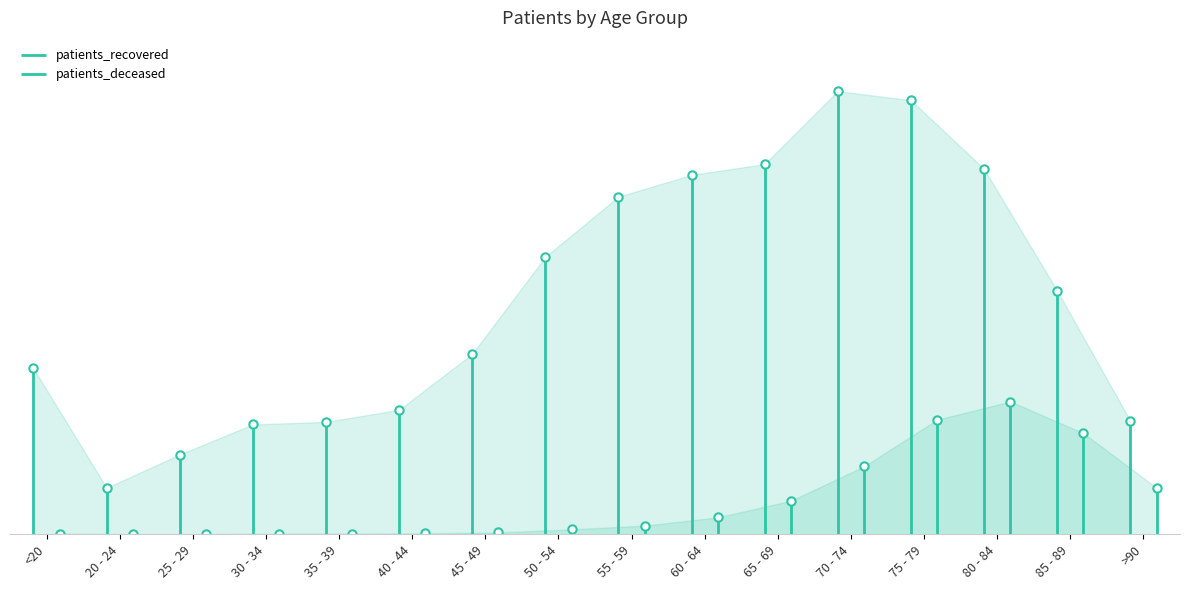

What is the total value across all series at 55 - 59?

7874